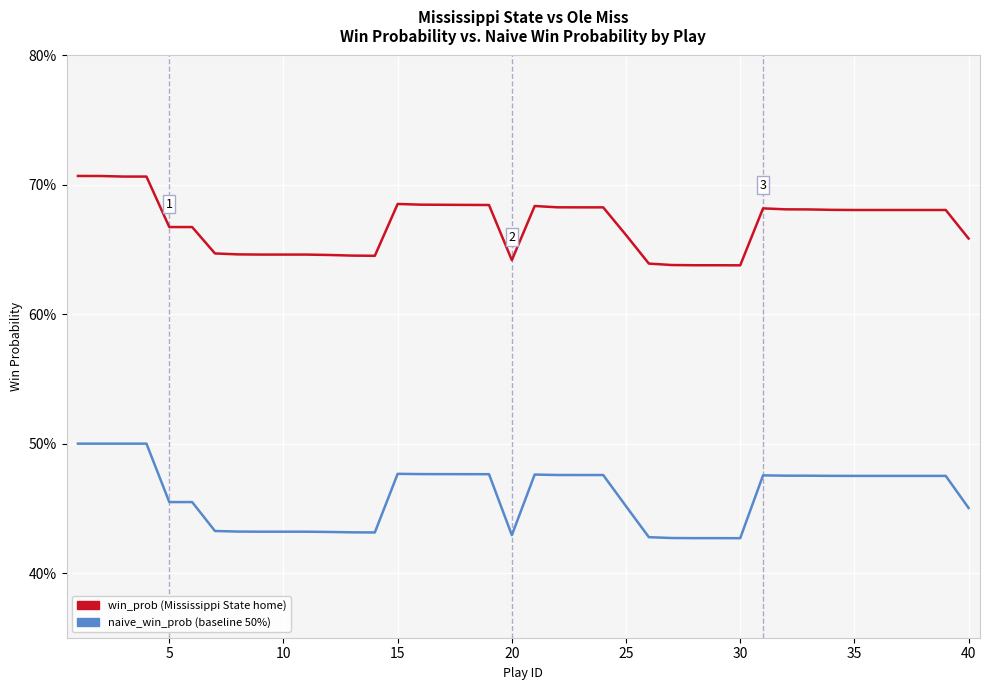

Does the chart have visible grid lines?

Yes